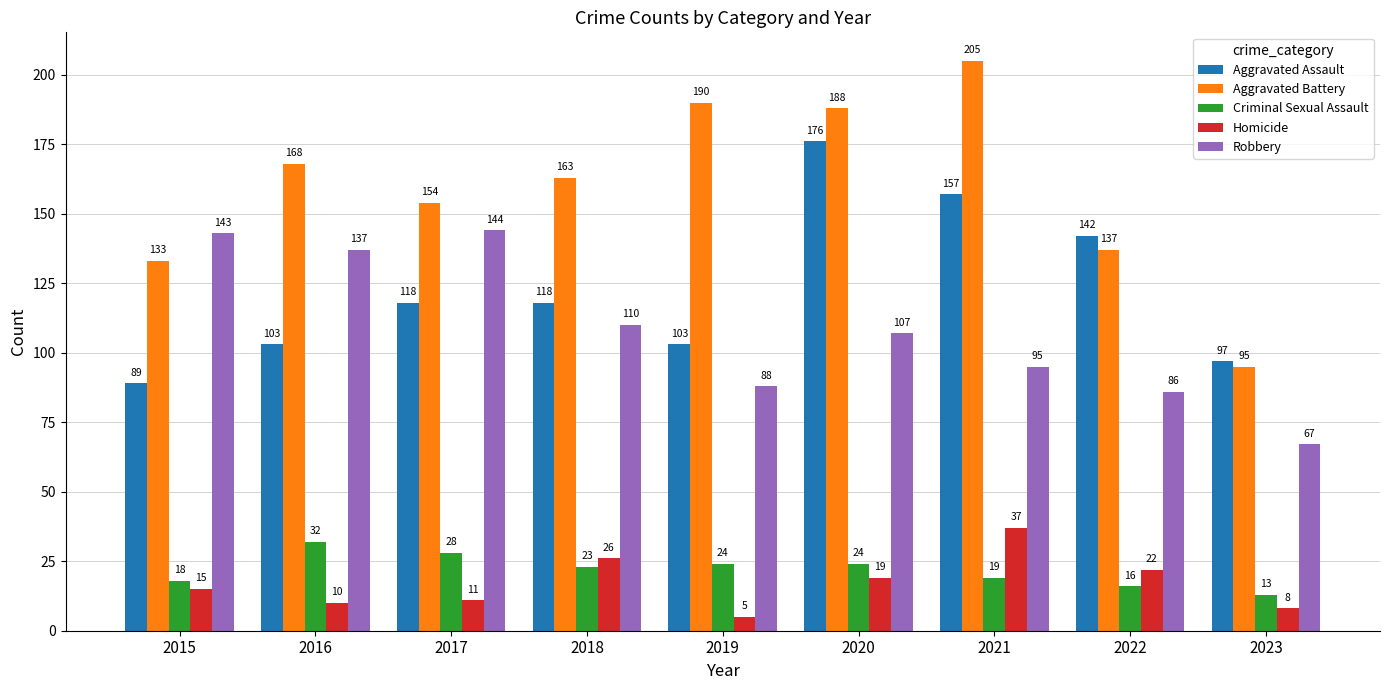

What are all the series names shown in the legend?

Aggravated Assault, Aggravated Battery, Criminal Sexual Assault, Homicide, Robbery